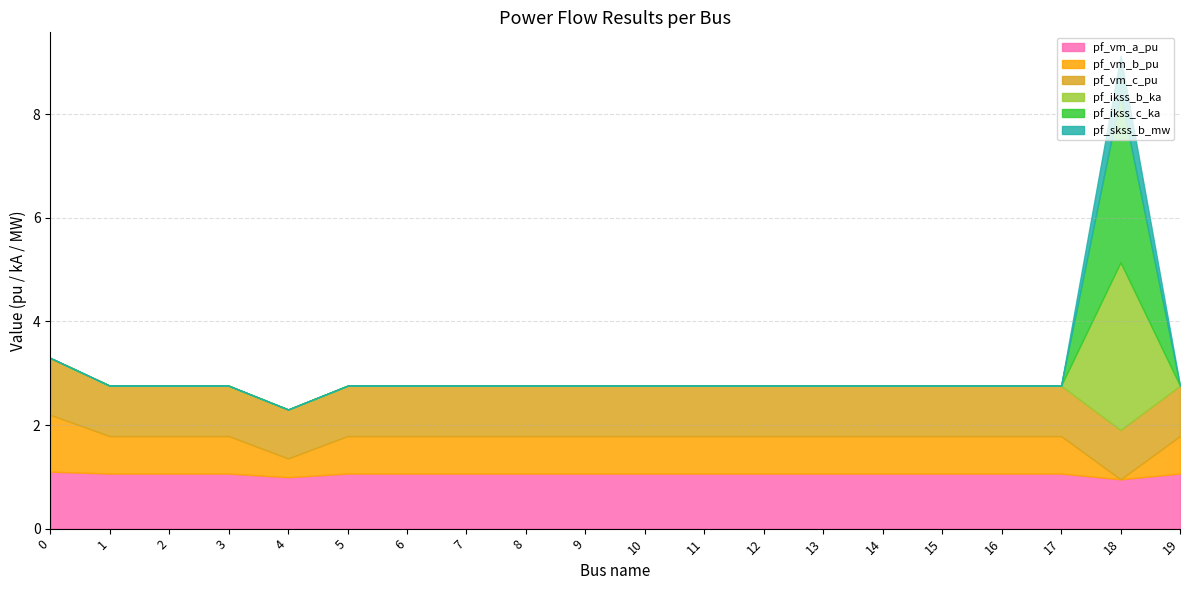

Reading left to right, list all the values displayed in this chart.

pf_vm_a_pu: 1.1	1.1	1.1	1.1	1.0	1.1	1.1	1.1	1.1	1.1	1.1	1.1	1.1	1.1	1.1	1.1	1.1	1.1	1.0	1.1
pf_vm_b_pu: 1.1	0.7	0.7	0.7	0.4	0.7	0.7	0.7	0.7	0.7	0.7	0.7	0.7	0.7	0.7	0.7	0.7	0.7	0.0	0.7
pf_vm_c_pu: 1.1	1.0	1.0	1.0	0.9	1.0	1.0	1.0	1.0	1.0	1.0	1.0	1.0	1.0	1.0	1.0	1.0	1.0	1.0	1.0
pf_ikss_b_ka: 0.0	0.0	0.0	0.0	0.0	0.0	0.0	0.0	0.0	0.0	0.0	0.0	0.0	0.0	0.0	0.0	0.0	0.0	3.2	0.0
pf_ikss_c_ka: 0.0	0.0	0.0	0.0	0.0	0.0	0.0	0.0	0.0	0.0	0.0	0.0	0.0	0.0	0.0	0.0	0.0	0.0	3.2	0.0
pf_skss_b_mw: 0.0	0.0	0.0	0.0	0.0	0.0	0.0	0.0	0.0	0.0	0.0	0.0	0.0	0.0	0.0	0.0	0.0	0.0	0.7	0.0